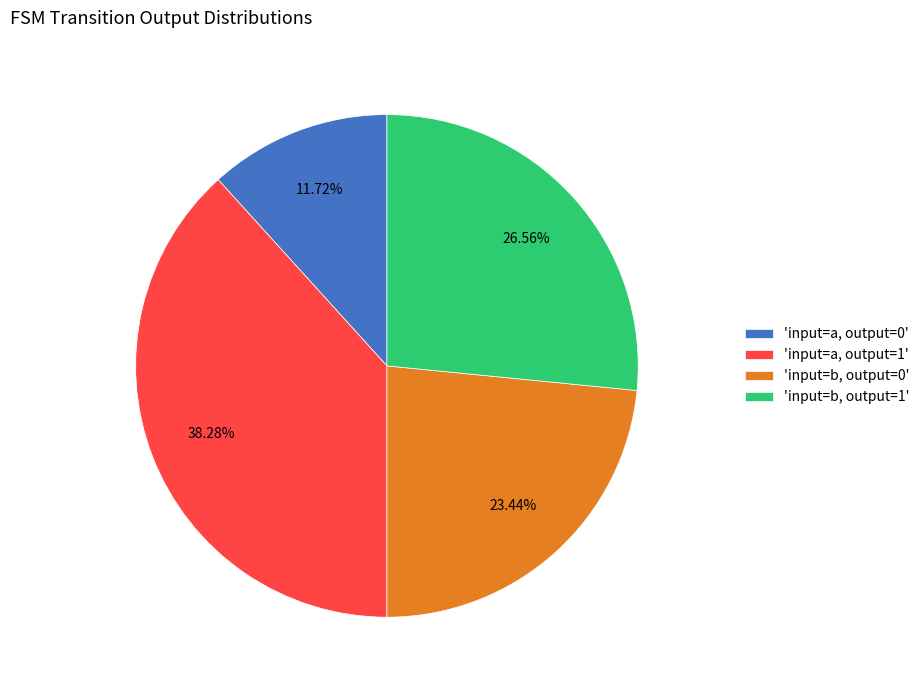

Which slice is the largest?

'input=a, output=1'